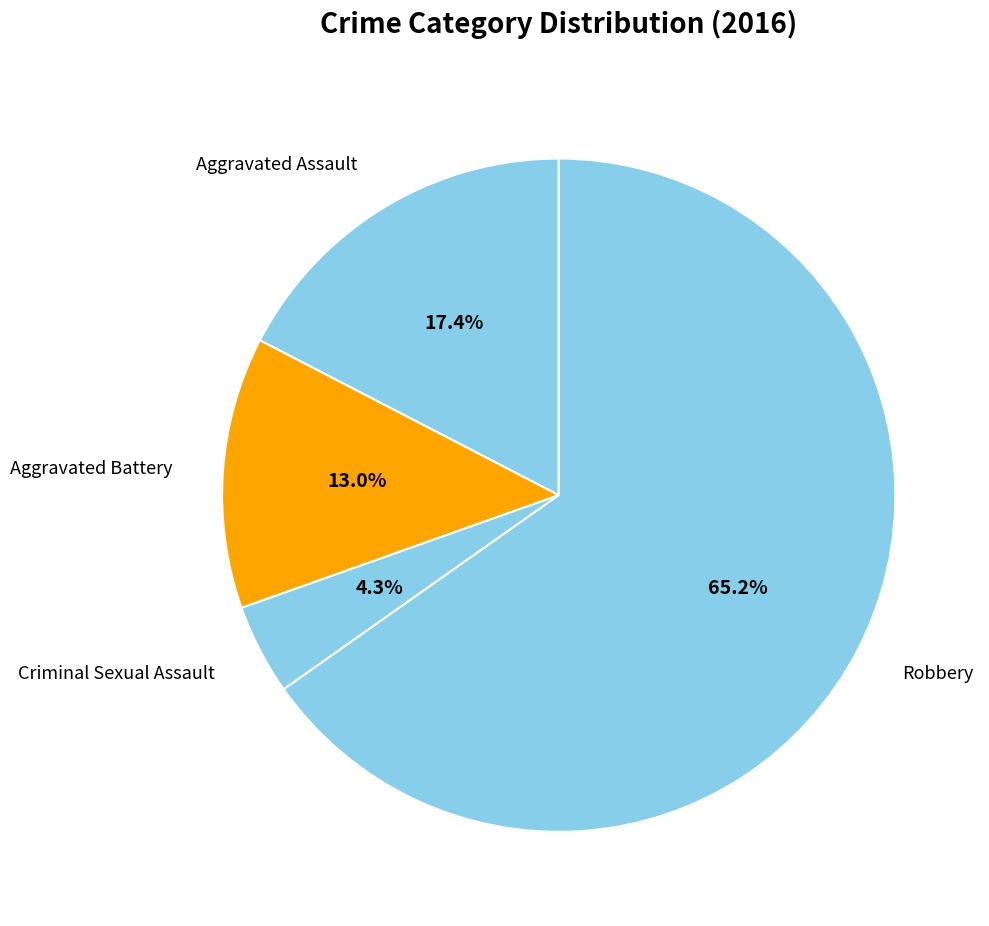

Combined, what portion of the pie is Robbery and Aggravated Battery?

78.3%